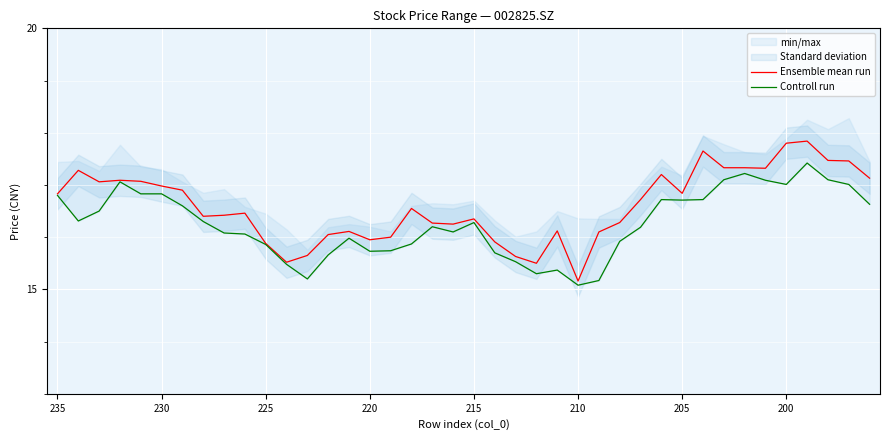

True or false: Ensemble mean run and Controll run cross at least once.

False